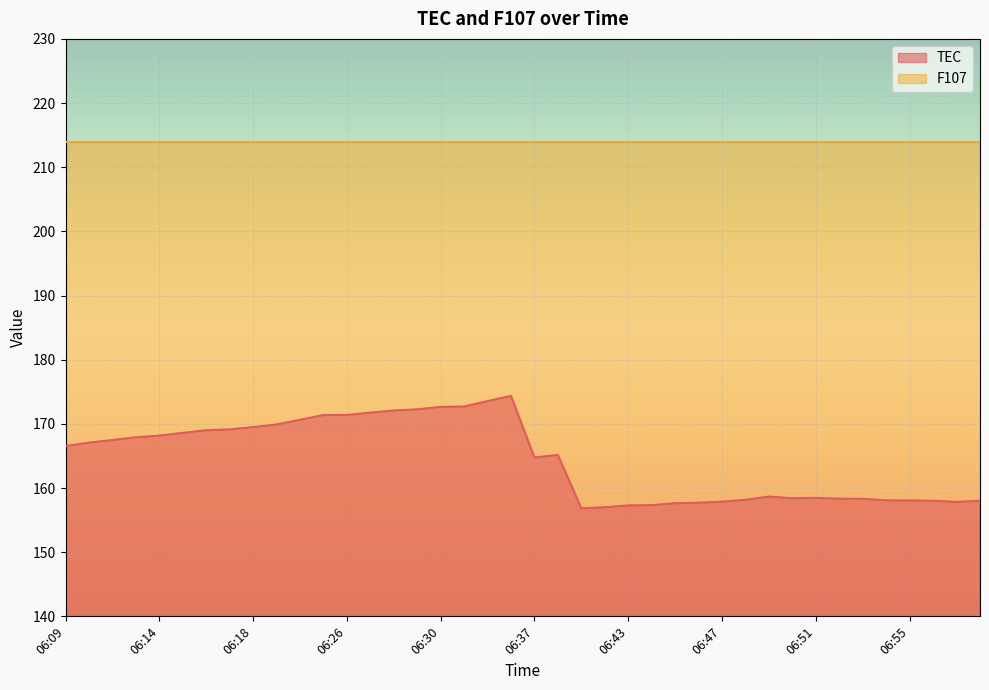

Count the number of data series in this chart.

2